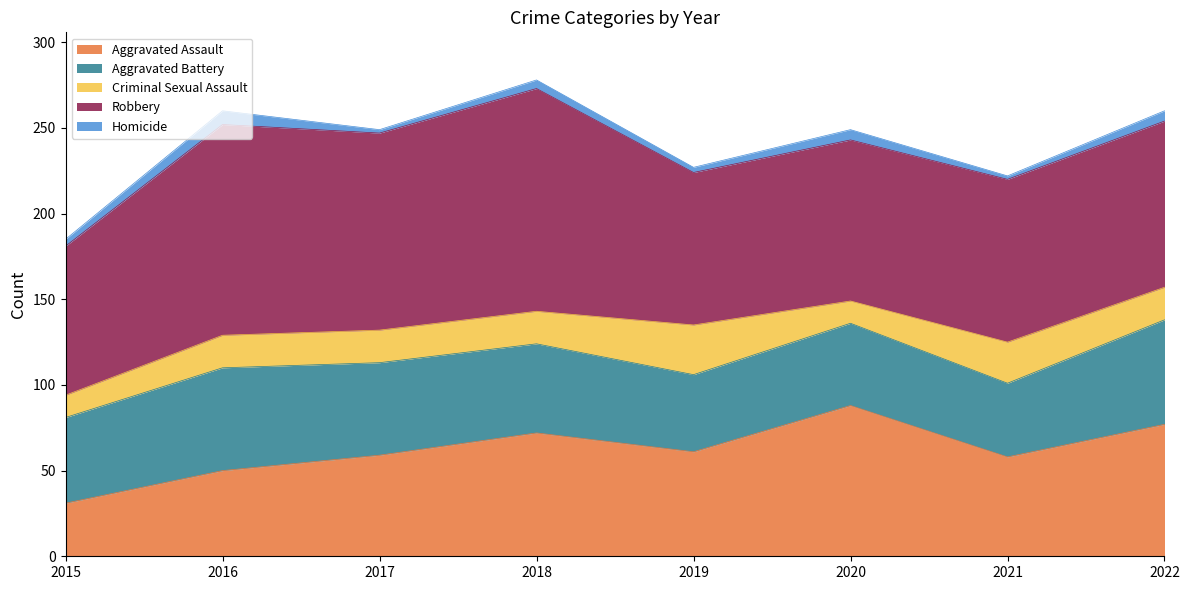

Is it true that Robbery equals 87 at 2015?

True